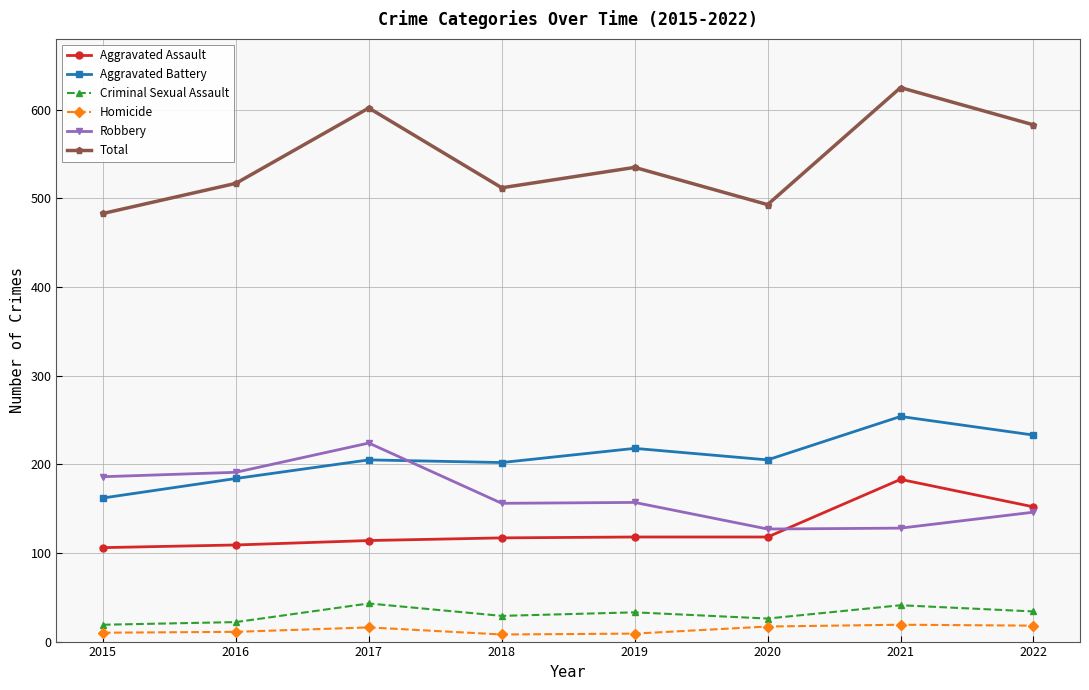

At 2018, list the series in order from largest to smallest.

Total, Aggravated Battery, Robbery, Aggravated Assault, Criminal Sexual Assault, Homicide